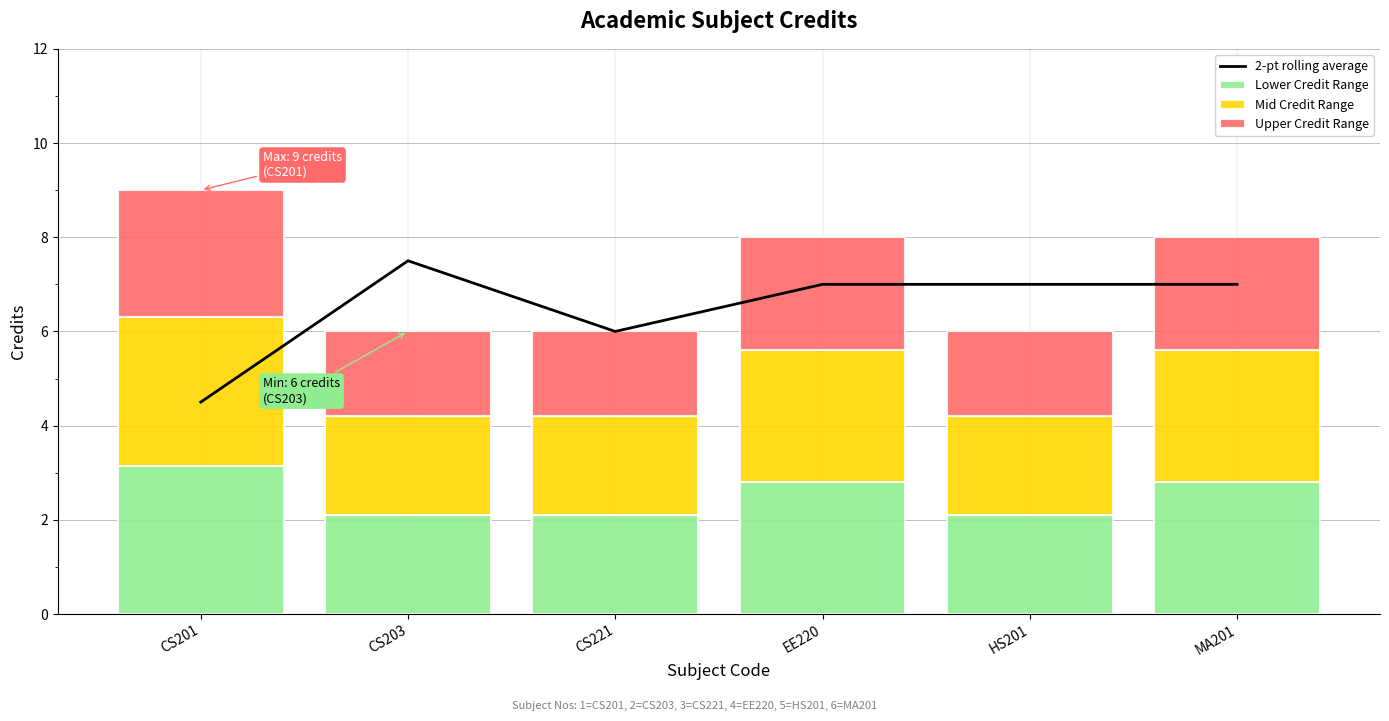

Rank the series by their maximum value, from lowest to highest.

Upper Credit Range, Lower Credit Range, Mid Credit Range, 2-pt rolling average